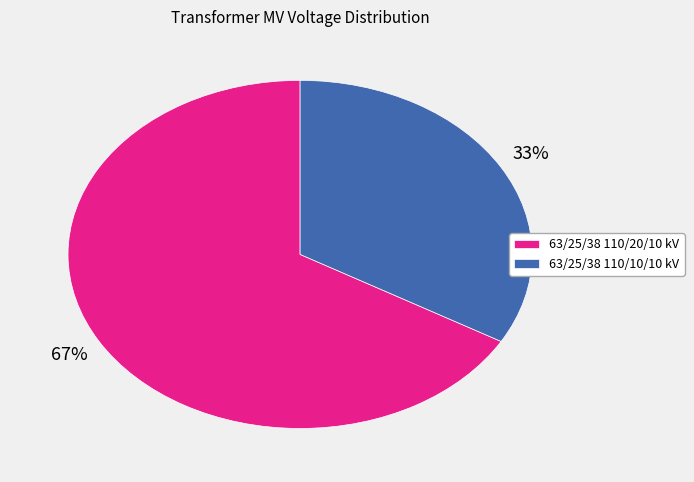

The 63/25/38 110/10/10 kV slice represents 46% of the pie. True or false?

False